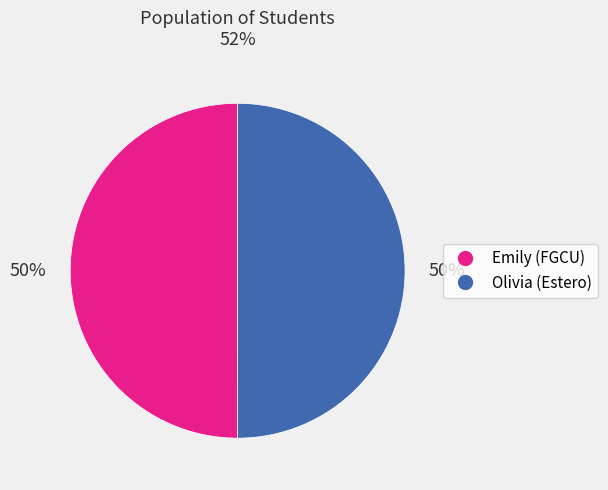

True or false: Olivia (Estero) accounts for 50% of the total.

True